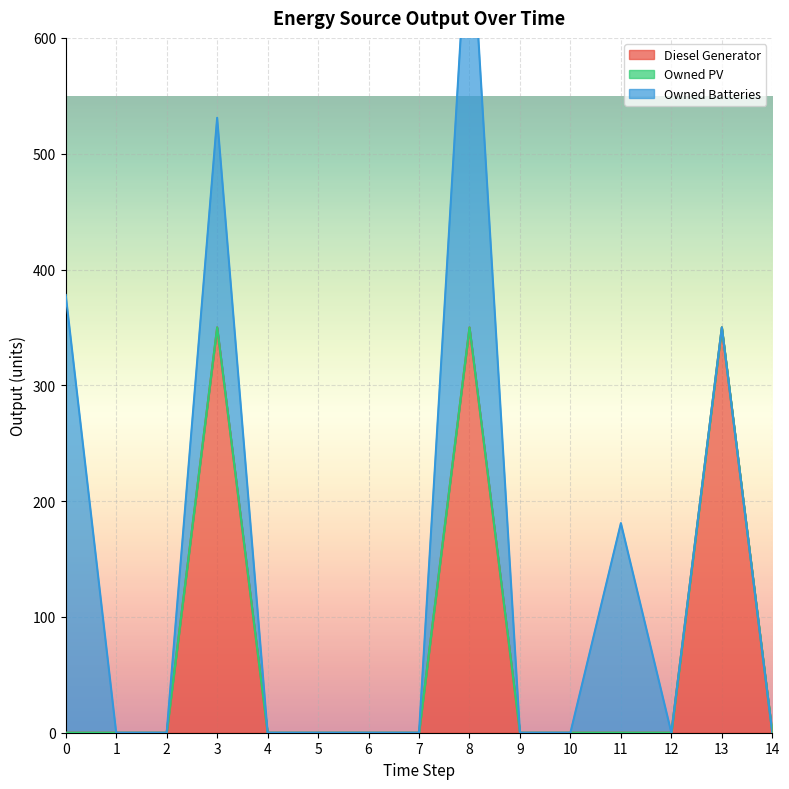

At which category does Diesel Generator reach its first local peak?

3